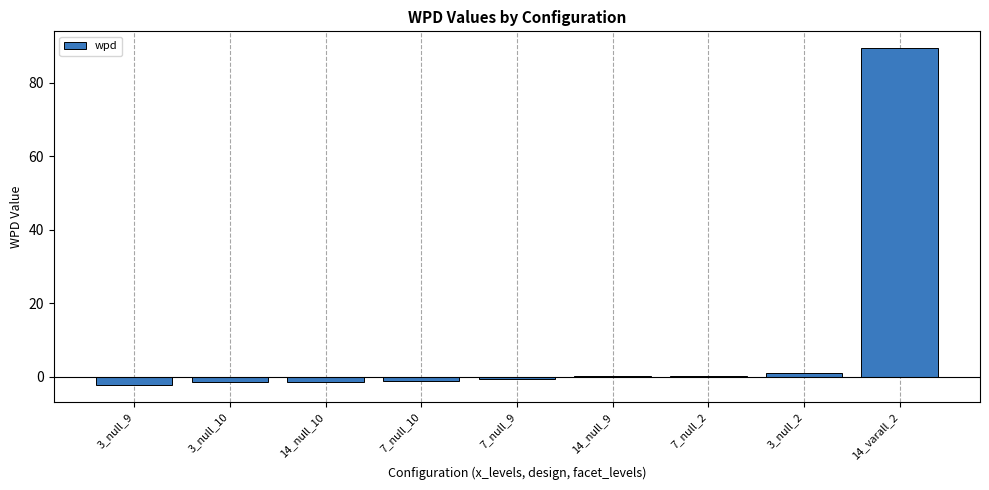

True or false: the data shows -2.4 at 3_null_9.

True